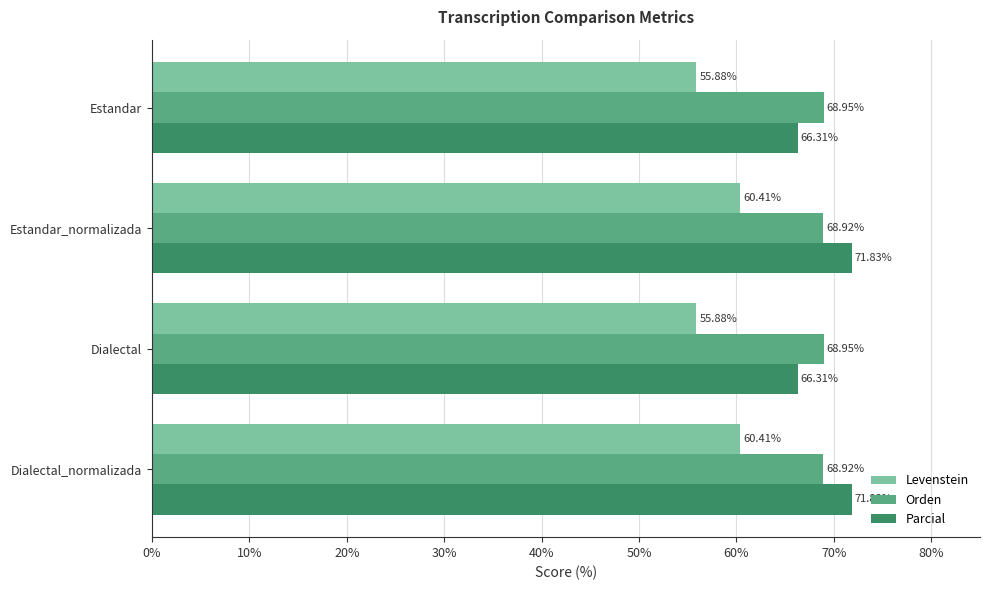

What is the minimum value shown in the chart?

55.9